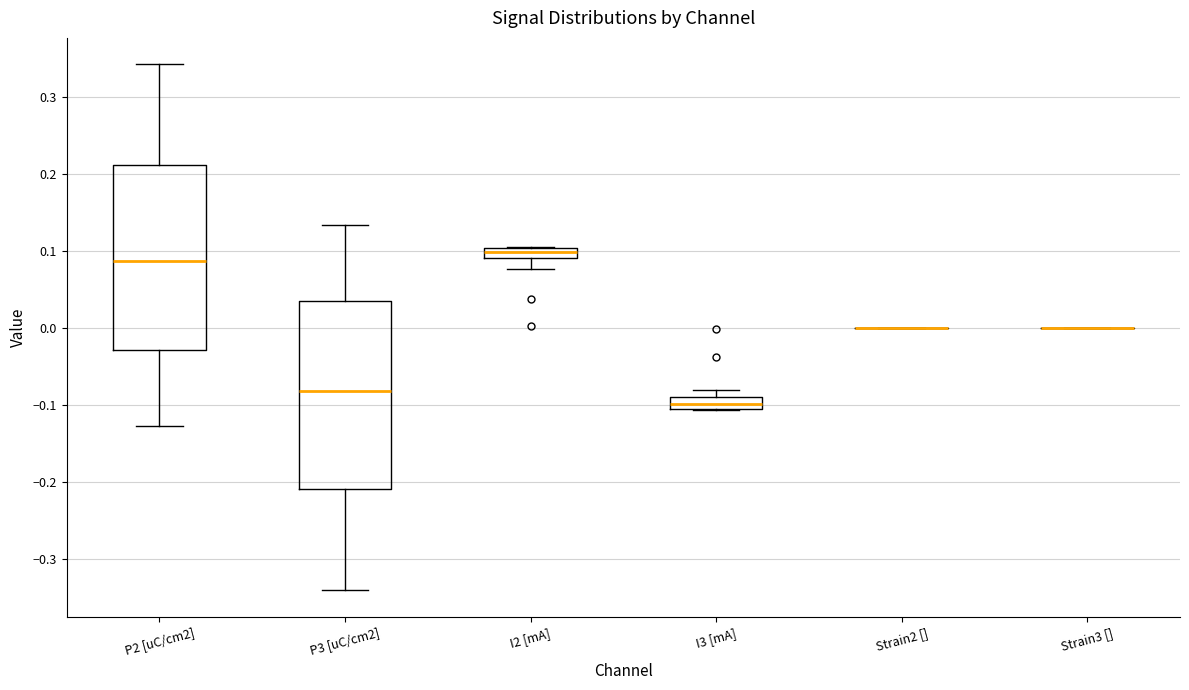

Where is the lower edge of the box for P3 [uC/cm2] on the y-axis? The values are not printed on the chart, so give them approximately, as read against the axis.

-0.21